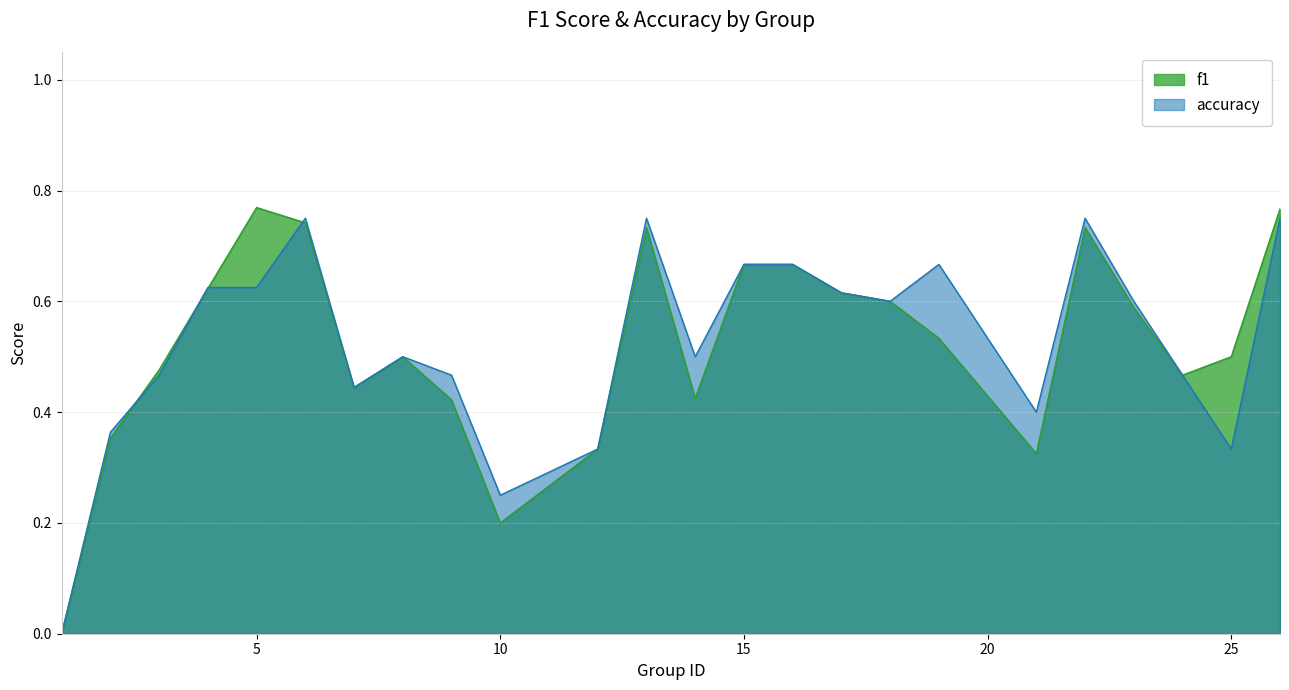

How many values in the accuracy series exceed 0?

23